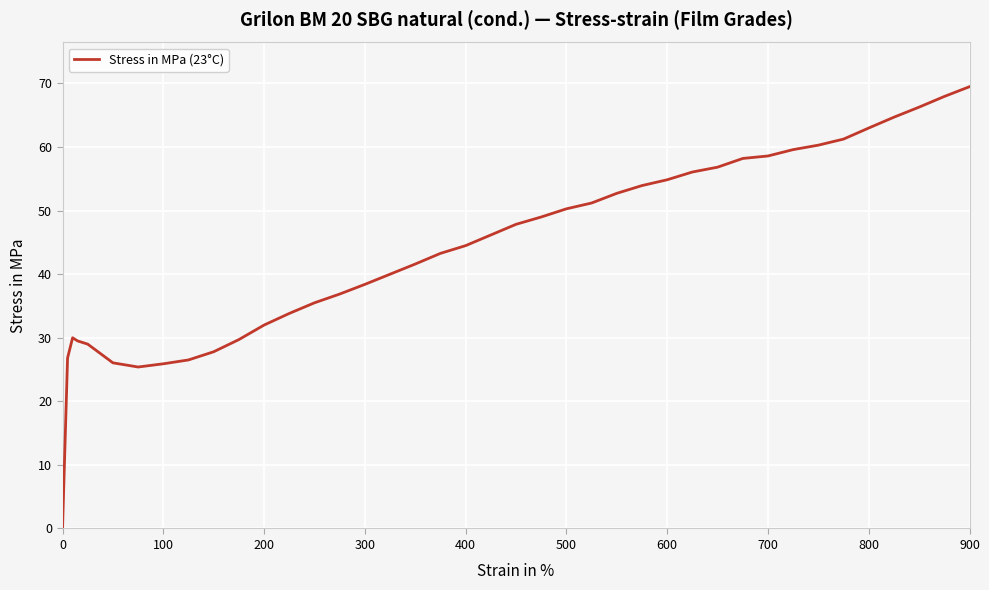

What is the maximum value shown in the chart?

69.5